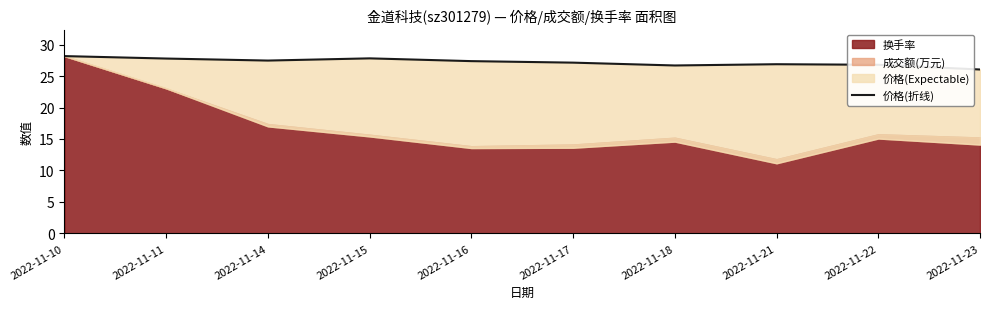

What is the change in value from 2022-11-21 to 2022-11-22?

-0.1